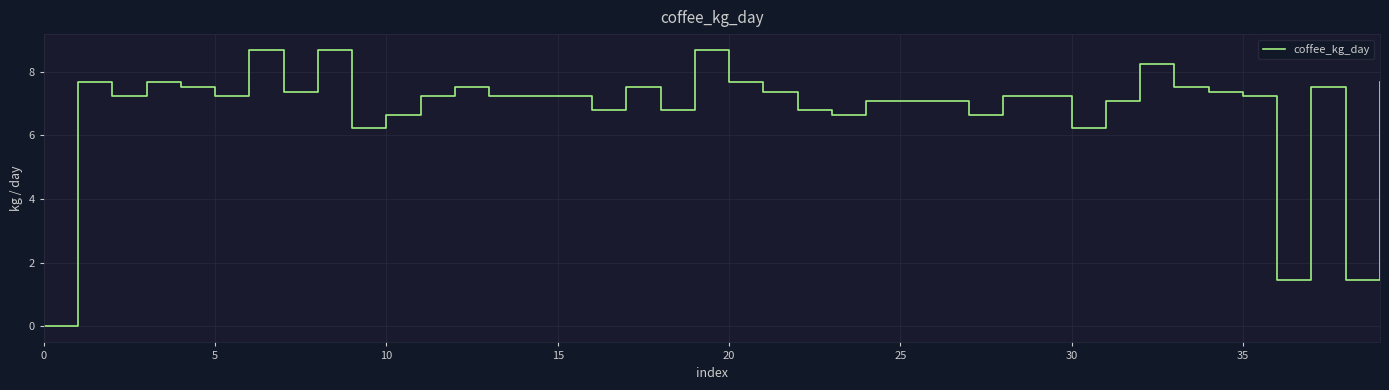

What is the difference between the maximum and minimum values?

8.7